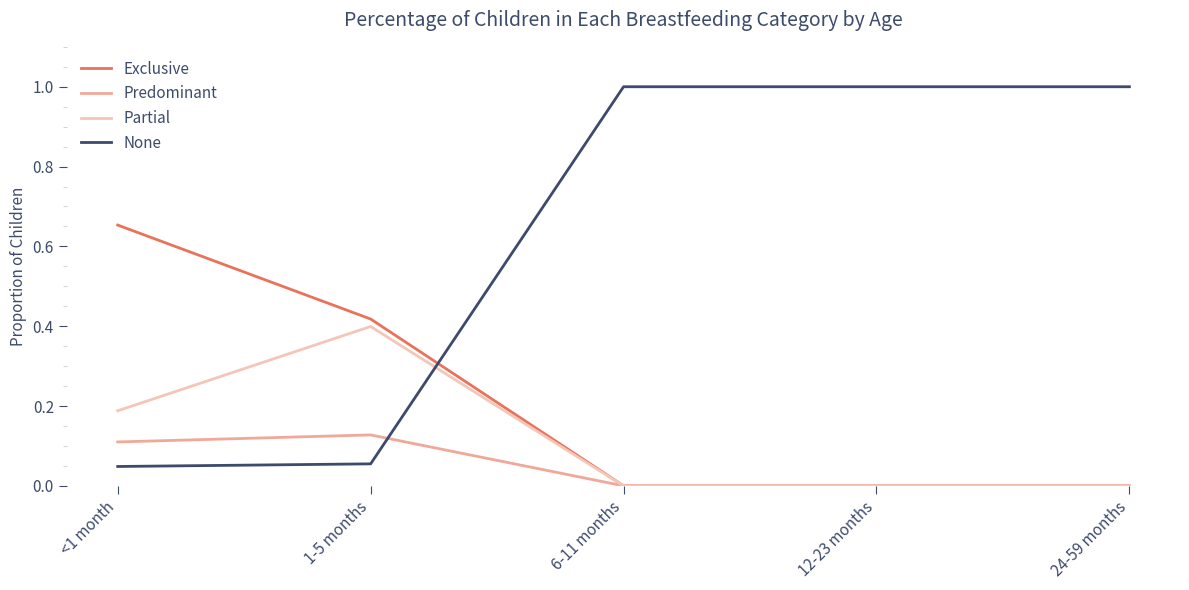

What is the greatest value displayed?

1.0